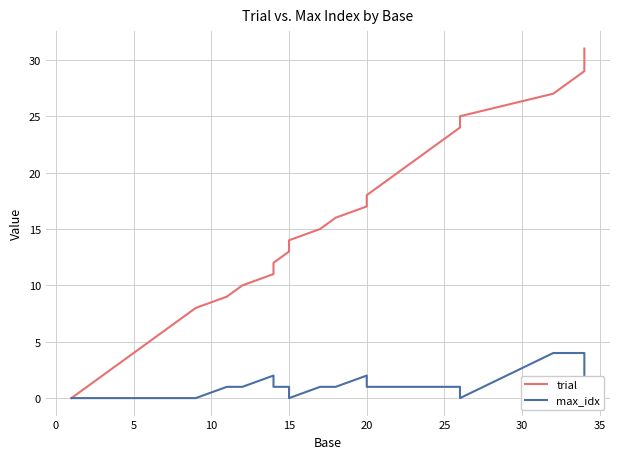

True or false: trial and max_idx cross at least once.

False